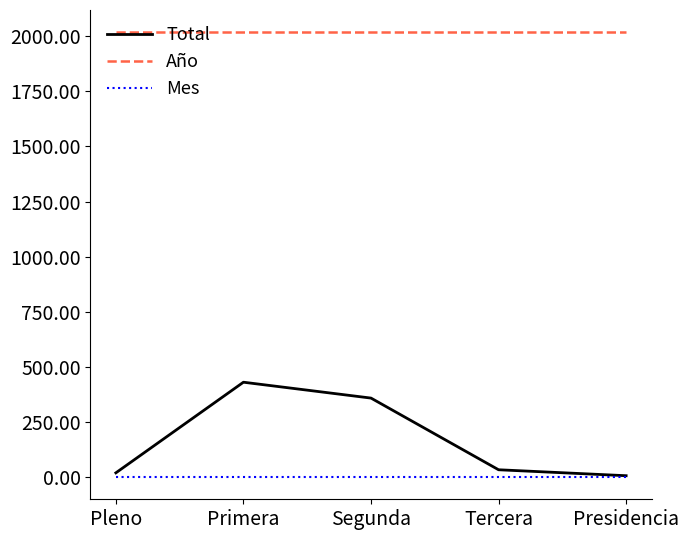

Rank the series by their maximum value, from lowest to highest.

Mes, Total, Año